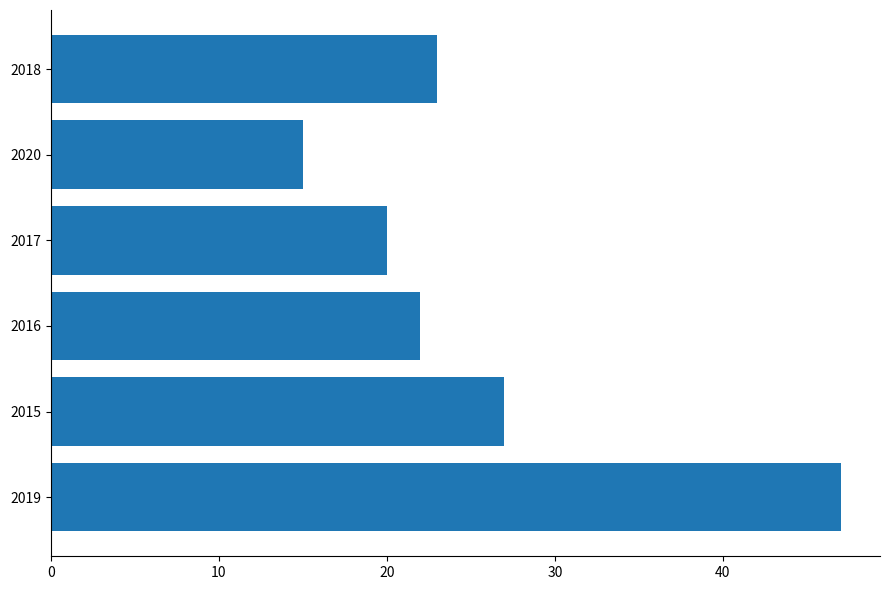

How many series are shown in this chart?

1